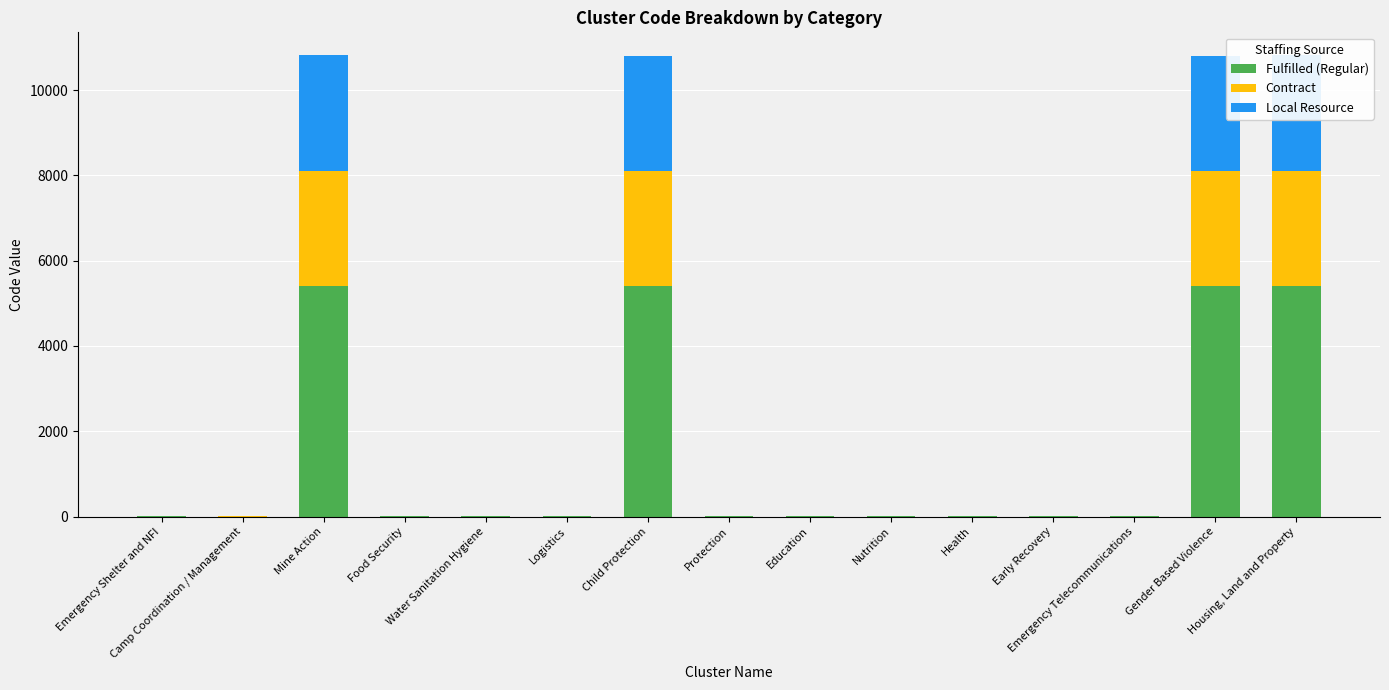

List the series in order of their peak value, highest first.

Fulfilled (Regular), Contract, Local Resource